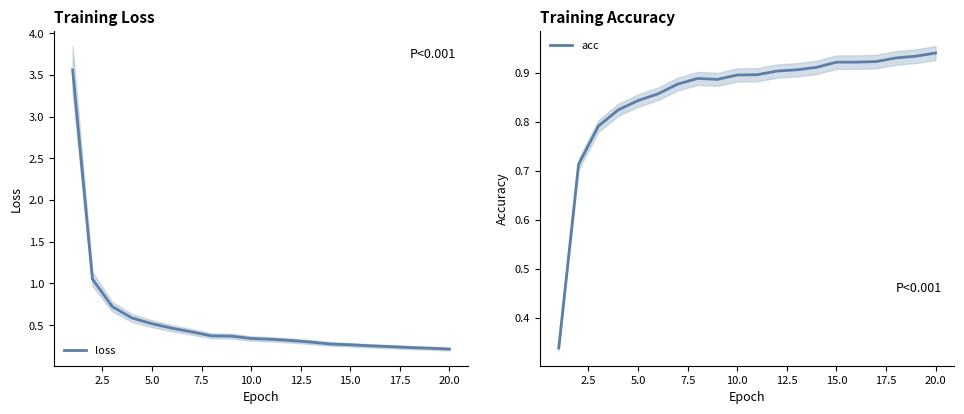

Does the chart display data point markers on the line(s)?

No